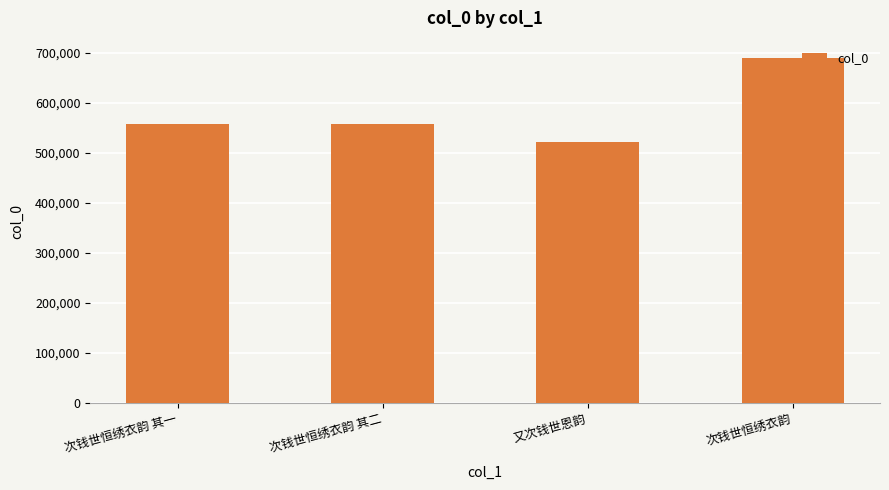

Is it true that the value at 次钱世恒绣衣韵 其二 is 558091?

True